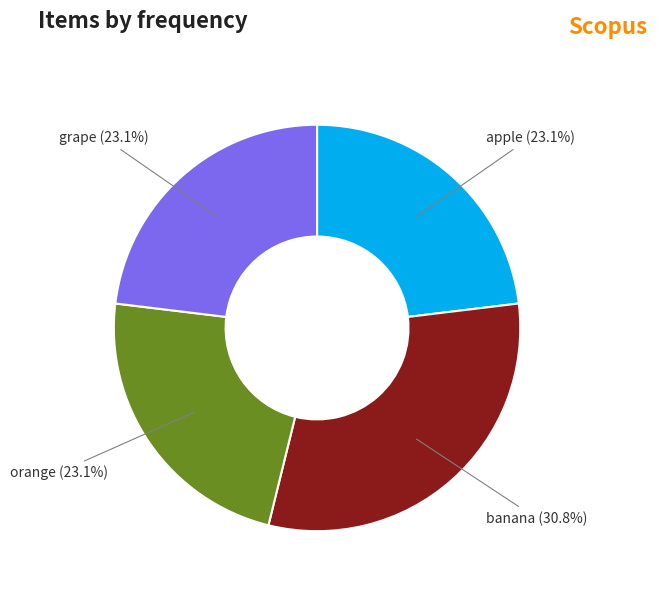

To the nearest percent, what portion does grape represent?

23%